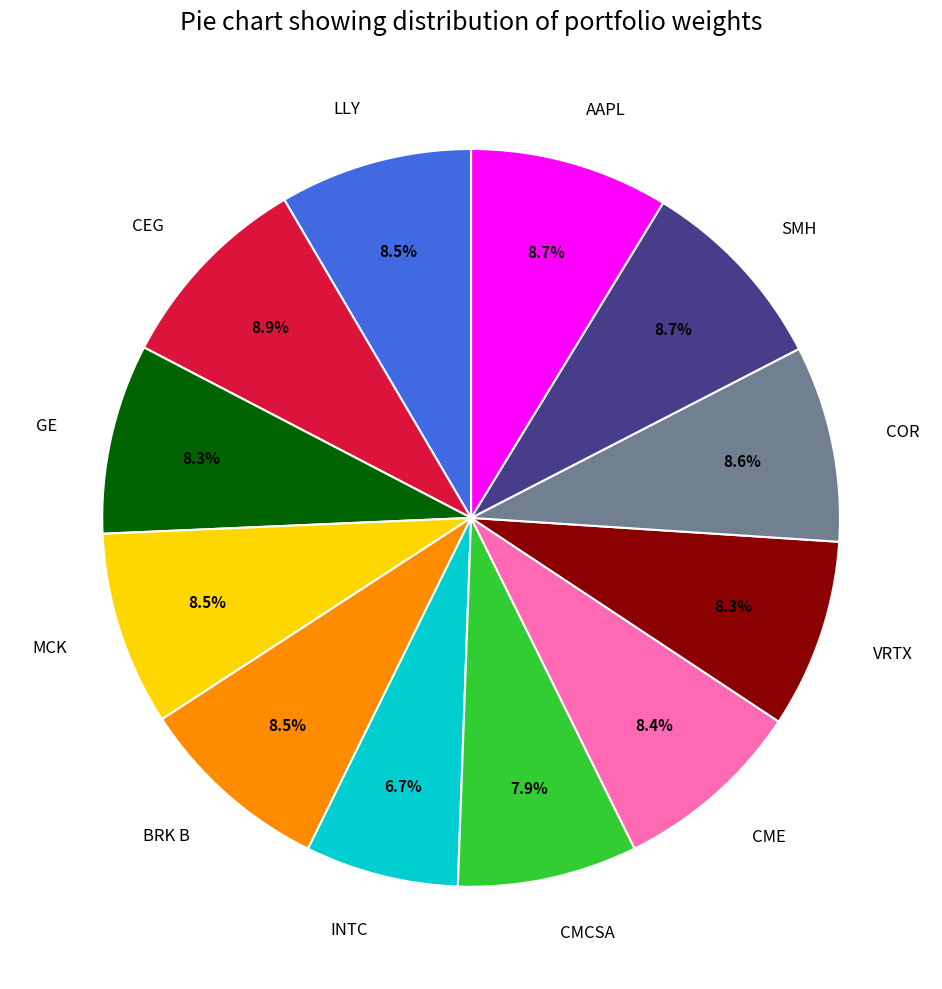

What percentage is the CMCSA slice, to the nearest percent?

8%